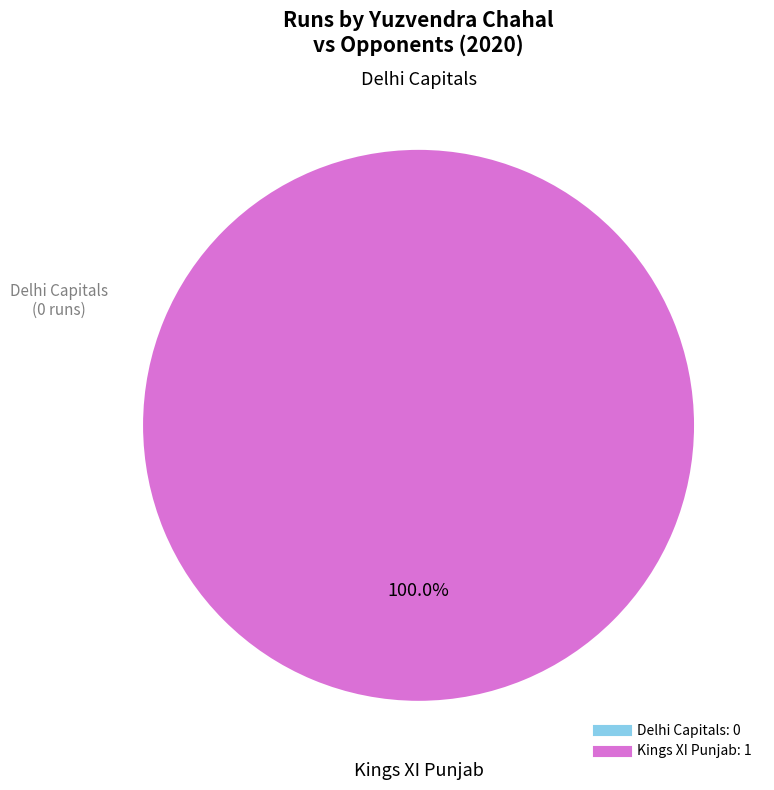

To the nearest percent, what is the combined percentage of Delhi Capitals and Kings XI Punjab?

100%